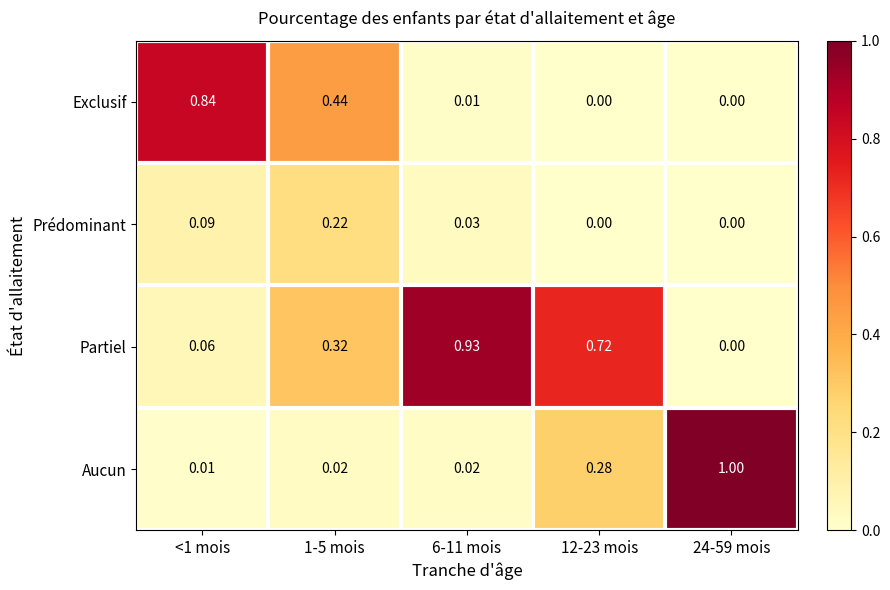

At 6-11 mois, list the series in order from smallest to largest.

Exclusif, Aucun, Prédominant, Partiel